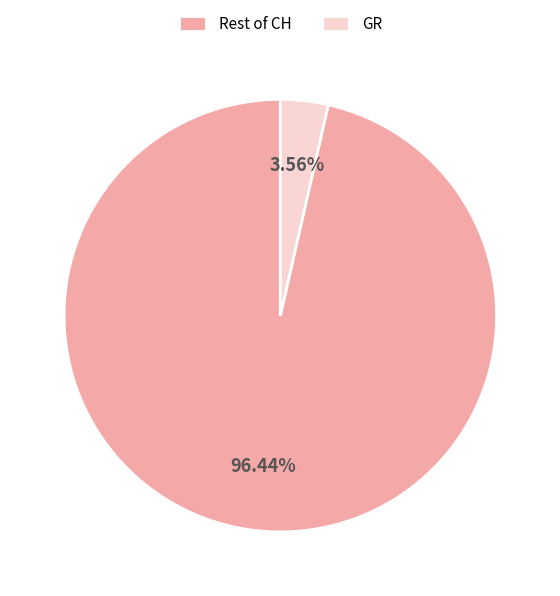

Rank the categories by value from lowest to highest.

GR, Rest of CH